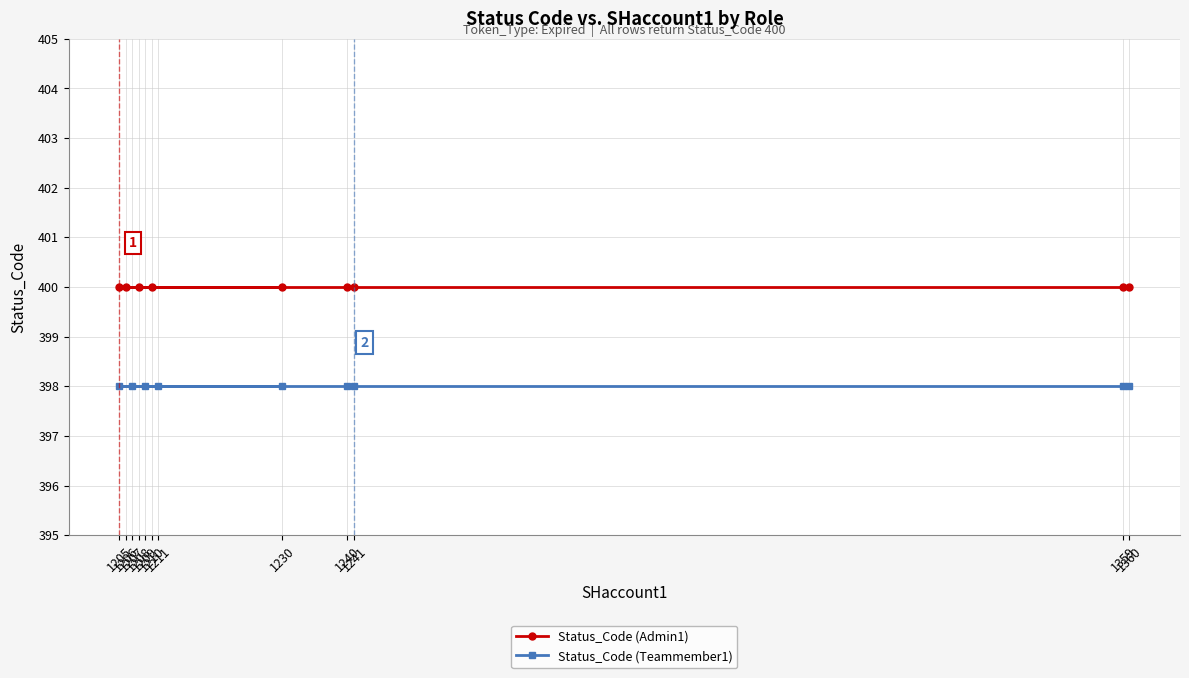

True or false: Status_Code (Teammember1) and Status_Code (Admin1) intersect in this chart.

False